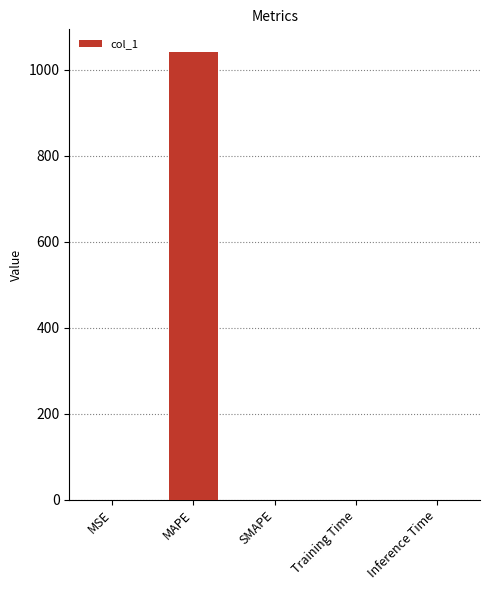

Which label corresponds to the largest value in the chart?

MAPE